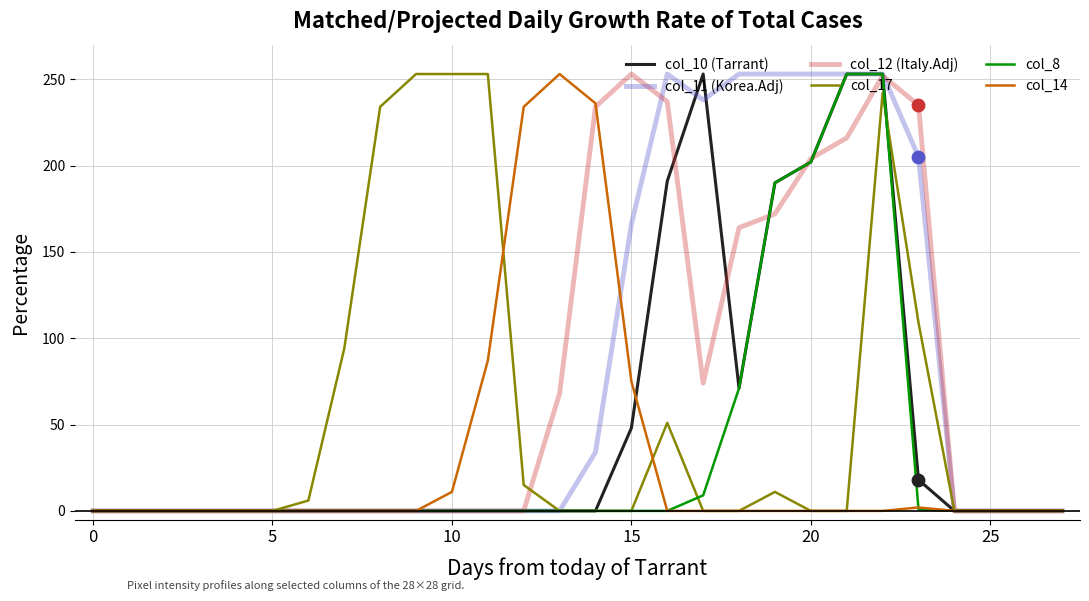

At how many categories does at least one series exceed 17?

17